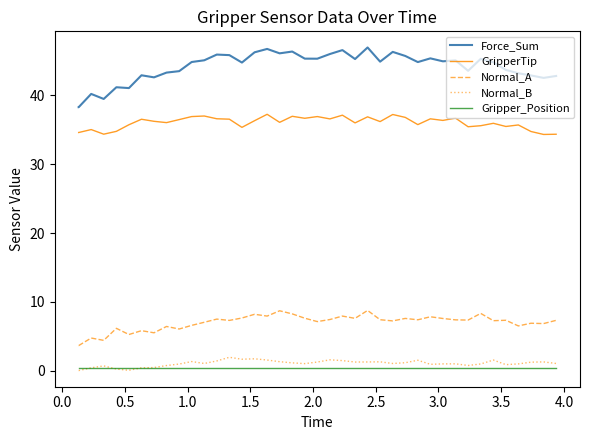

Which series has the widest spread of values?

Force_Sum